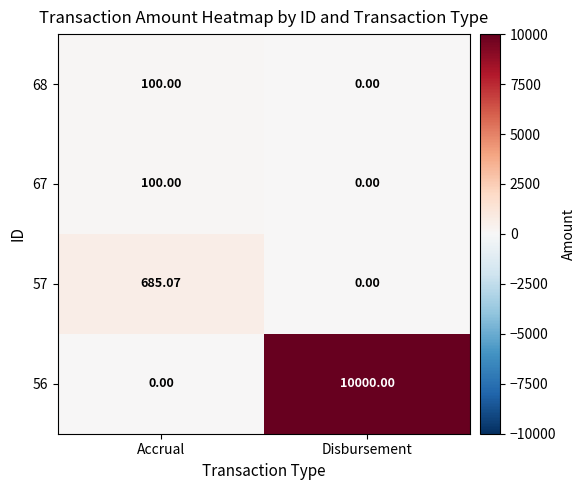

At how many categories does at least one series exceed 743?

1